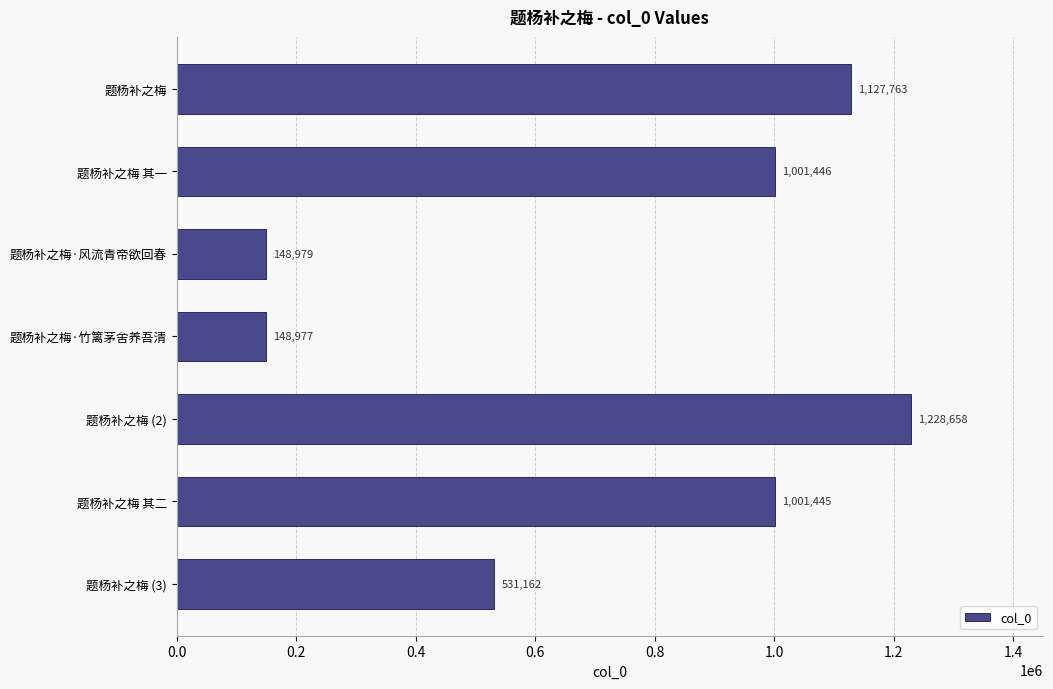

What is the maximum value shown in the chart?

1228658